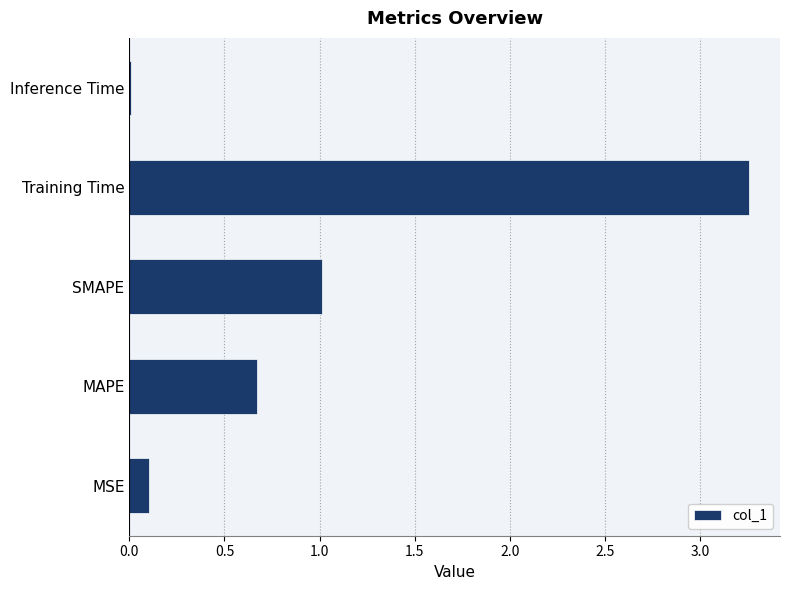

What is the approximate value at MAPE?

0.7